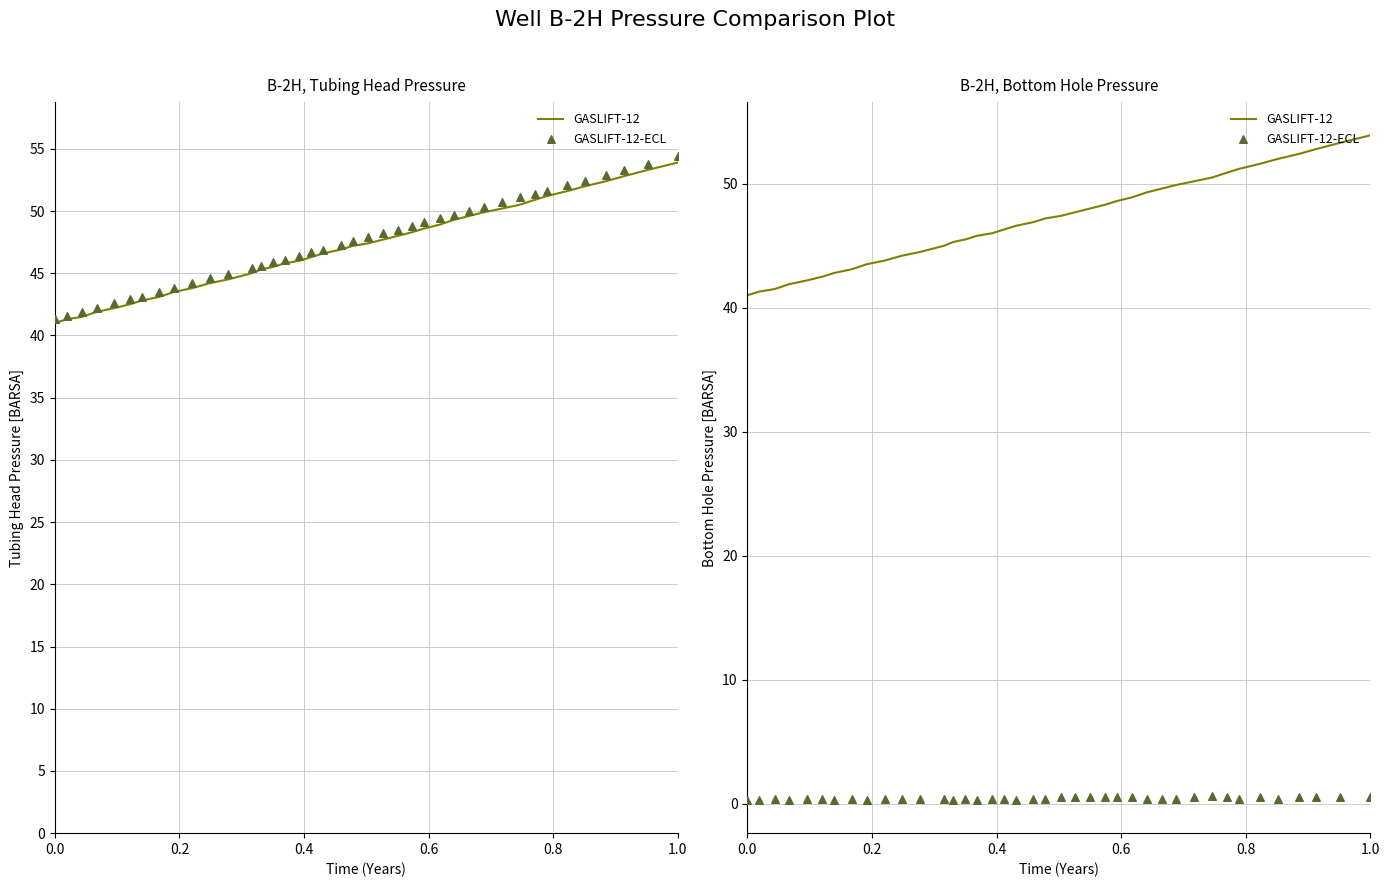

At how many categories does at least one series exceed 43?

33